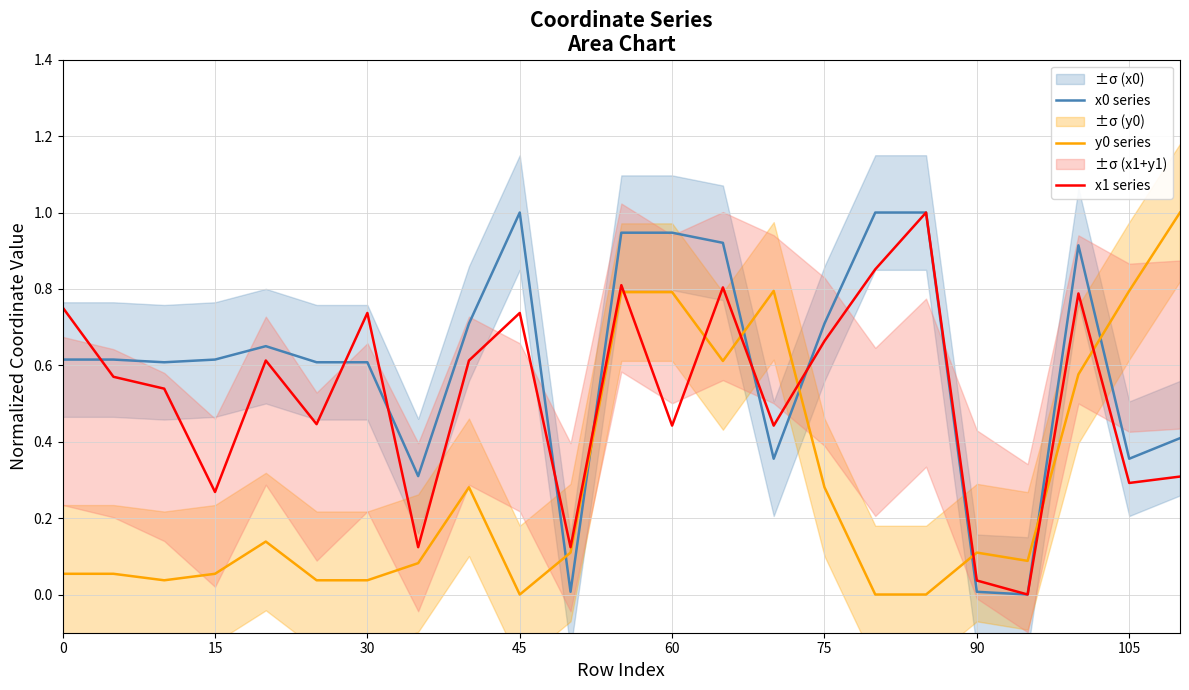

Reading left to right, transcribe all the data shown in this chart.

x0 series: 0.6	0.6	0.6	0.6	0.7	0.6	0.6	0.3	0.7	1.0	0.0	0.9	0.9	0.9	0.4	0.7	1.0	1.0	0.0	0.0	0.9	0.4	0.4
y0 series: 0.1	0.1	0.0	0.1	0.1	0.0	0.0	0.1	0.3	0.0	0.1	0.8	0.8	0.6	0.8	0.3	0.0	0.0	0.1	0.1	0.6	0.8	1.0
x1 series: 0.8	0.6	0.5	0.3	0.6	0.4	0.7	0.1	0.6	0.7	0.1	0.8	0.4	0.8	0.4	0.7	0.9	1.0	0.0	0.0	0.8	0.3	0.3